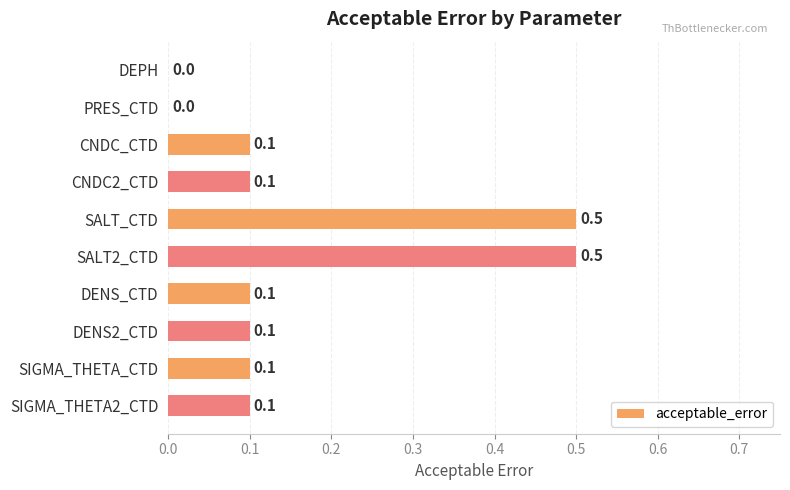

Are the bars horizontal?

Yes